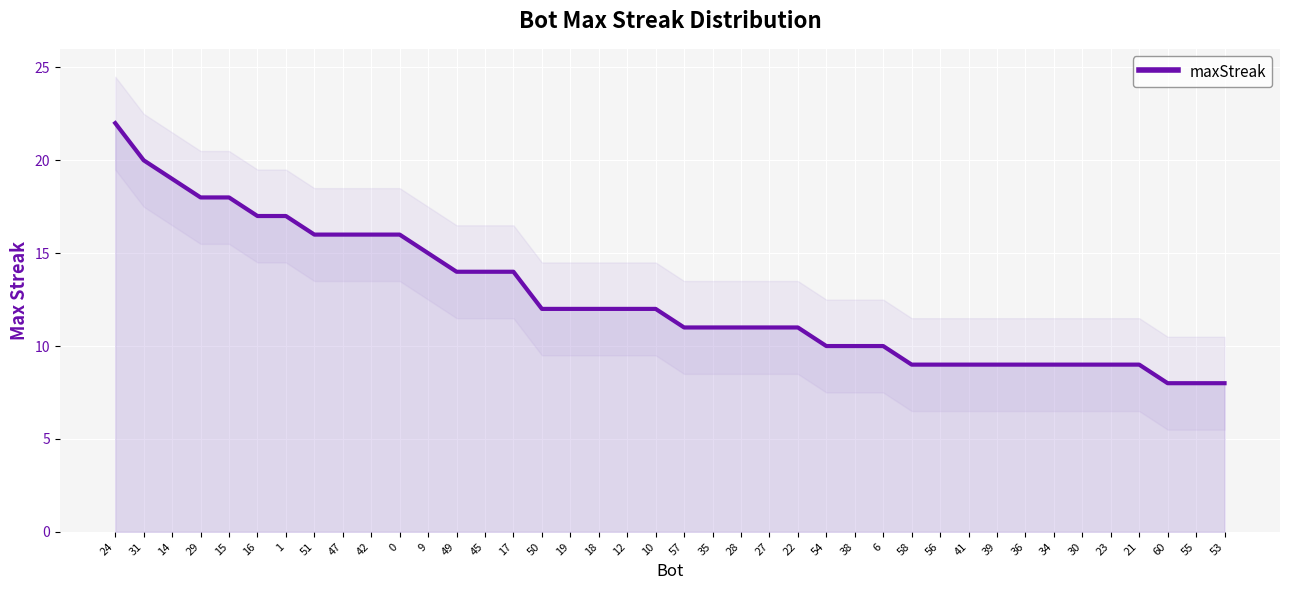

List the labels in order of value, smallest first.

60, 55, 53, 58, 56, 41, 39, 36, 34, 30, 23, 21, 54, 38, 6, 57, 35, 28, 27, 22, 50, 19, 18, 12, 10, 49, 45, 17, 9, 51, 47, 42, 0, 16, 1, 29, 15, 14, 31, 24